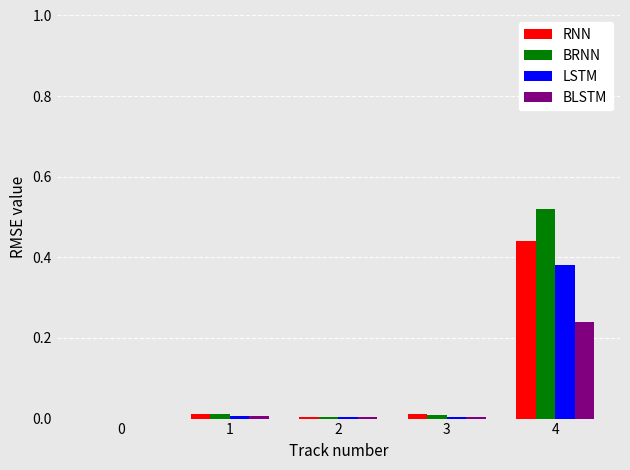

What are all the series names shown in the legend?

RNN, BRNN, LSTM, BLSTM